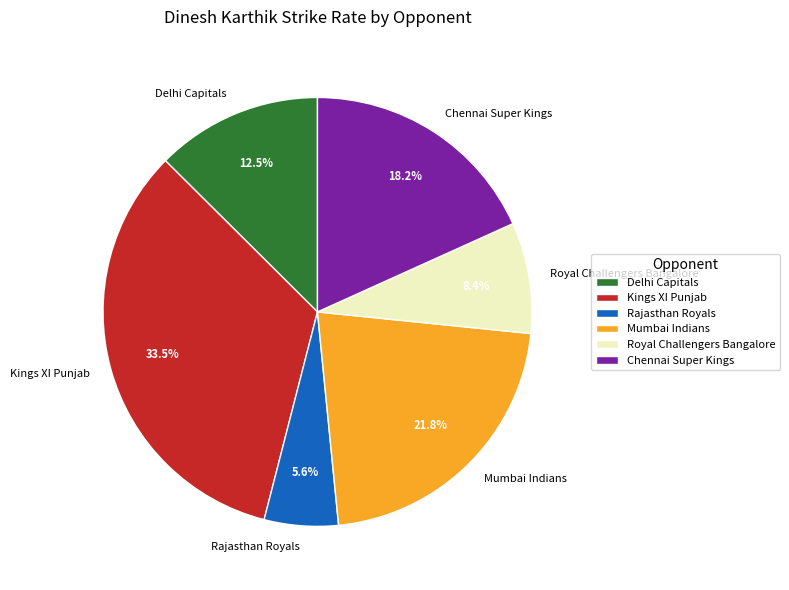

How many slices are in this pie chart?

6